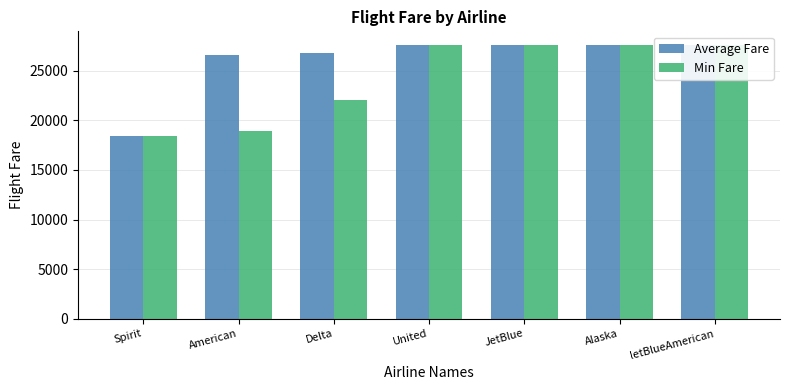

How many data points in Min Fare are less than 27602?

3